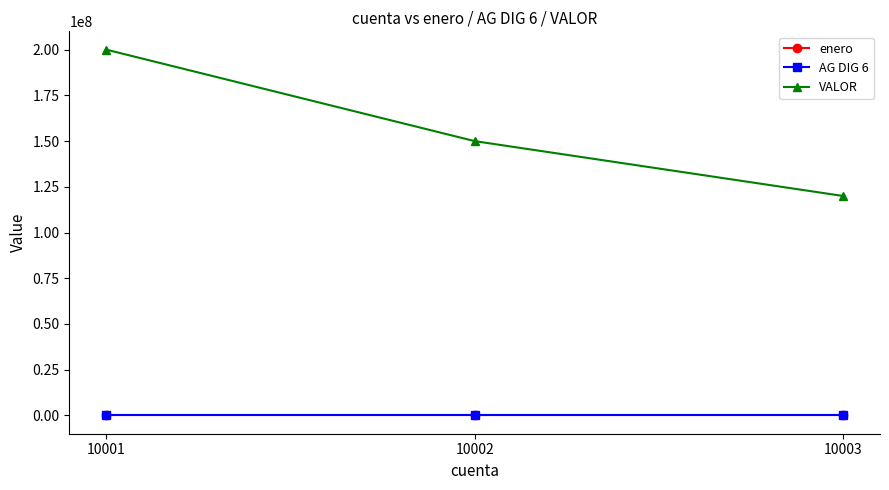

What is the value of the VALOR point at the 2nd from the left?

150000000.0